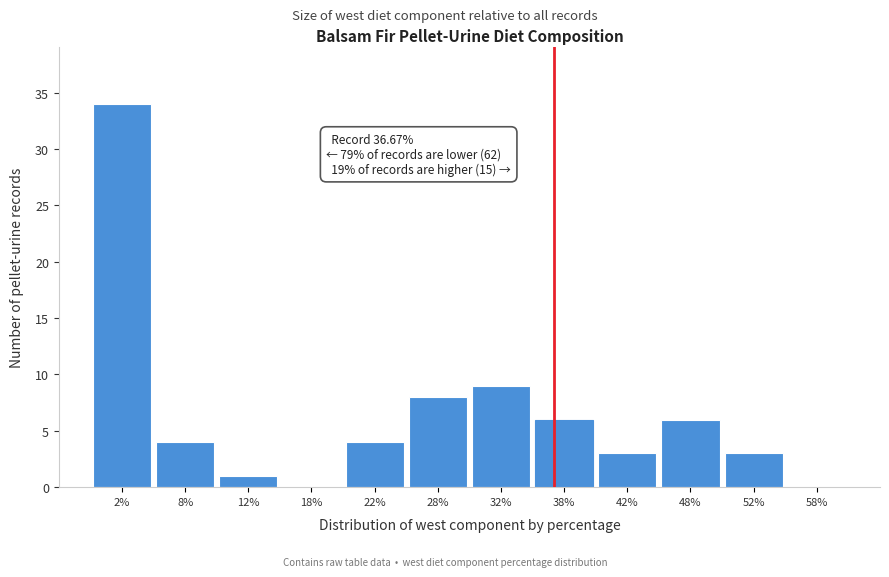

Over which range of the x-axis is the bar tallest?

0 to 5